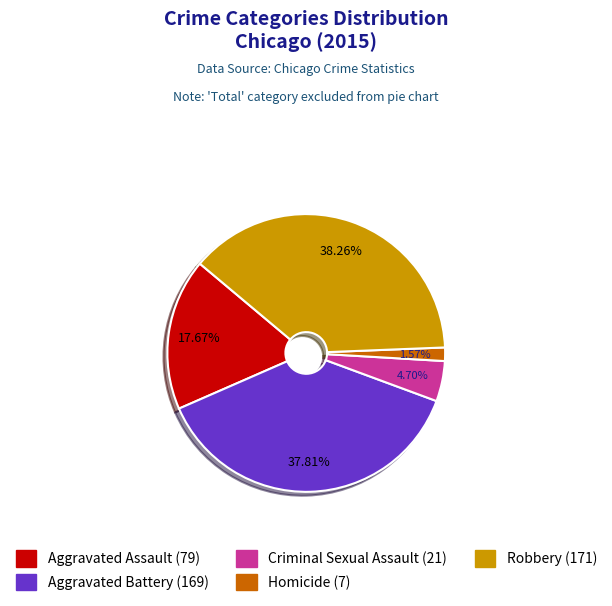

Does Robbery represent more than half of the total?

No